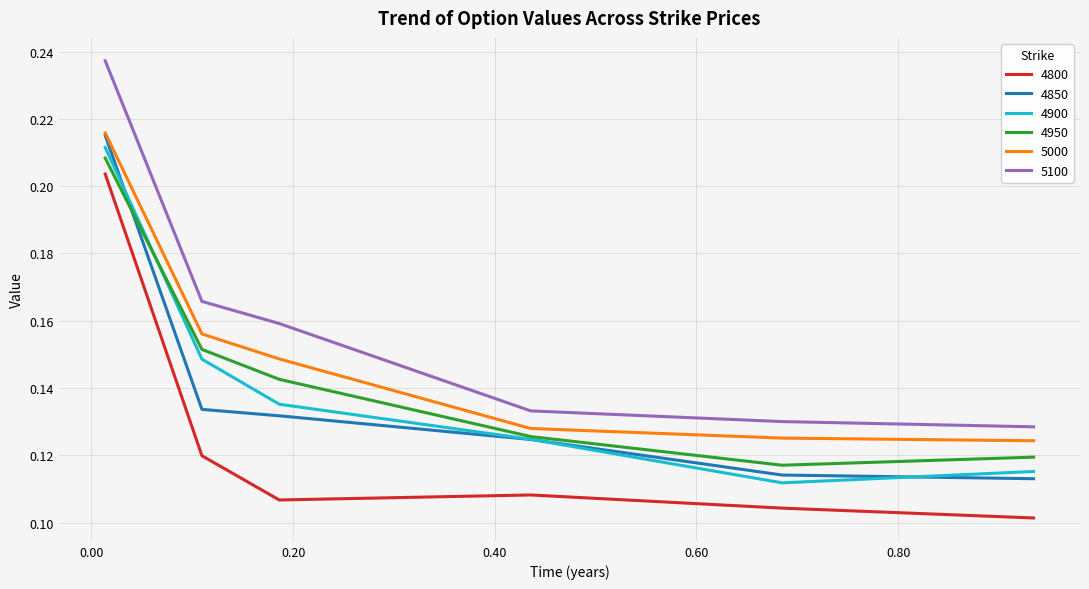

Which series has the largest range (max minus min)?

5100